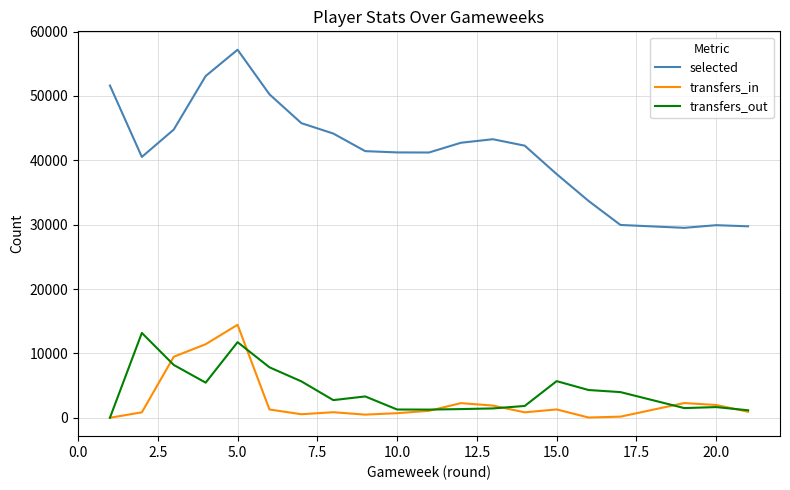

Which series has the largest range (max minus min)?

selected